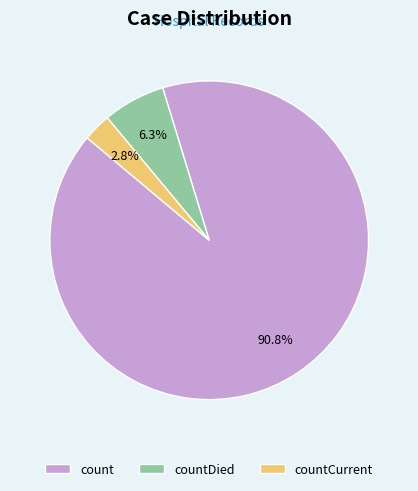

To the nearest percent, what is the difference between the count and countCurrent slice percentages?

88%